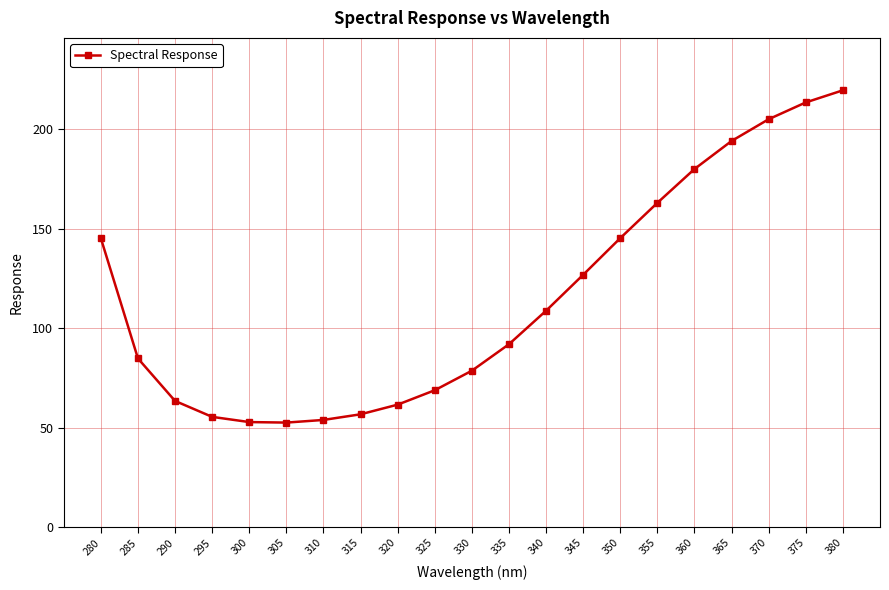

Where does the data first go above 91?

280